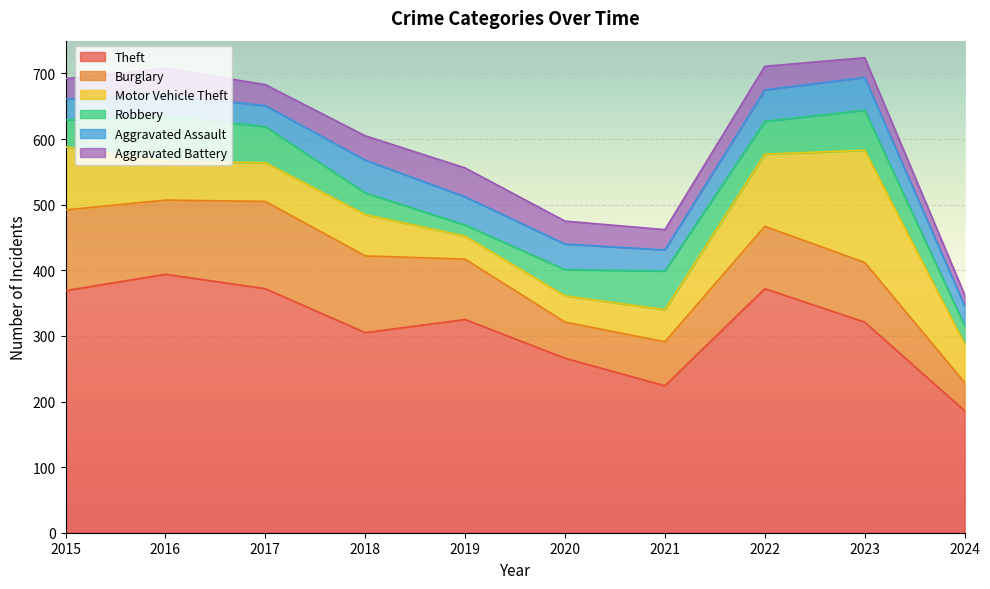

True or false: Robbery and Burglary cross at least once.

False